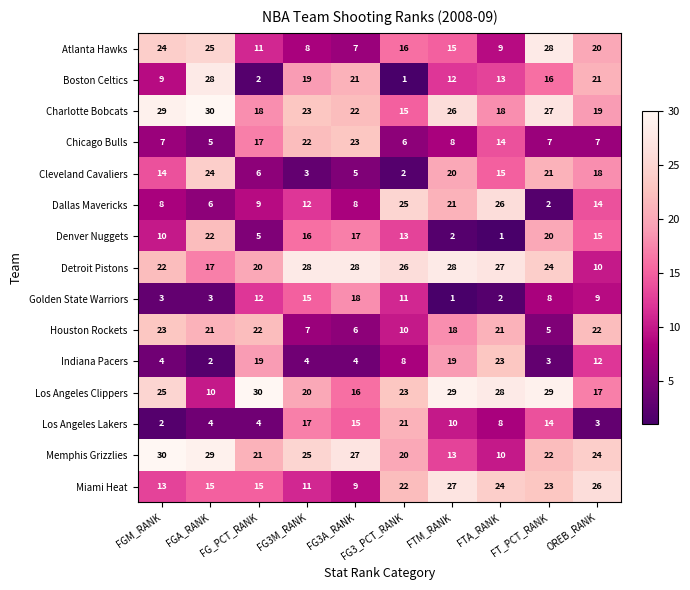

What is the average value of the Detroit Pistons series?

23